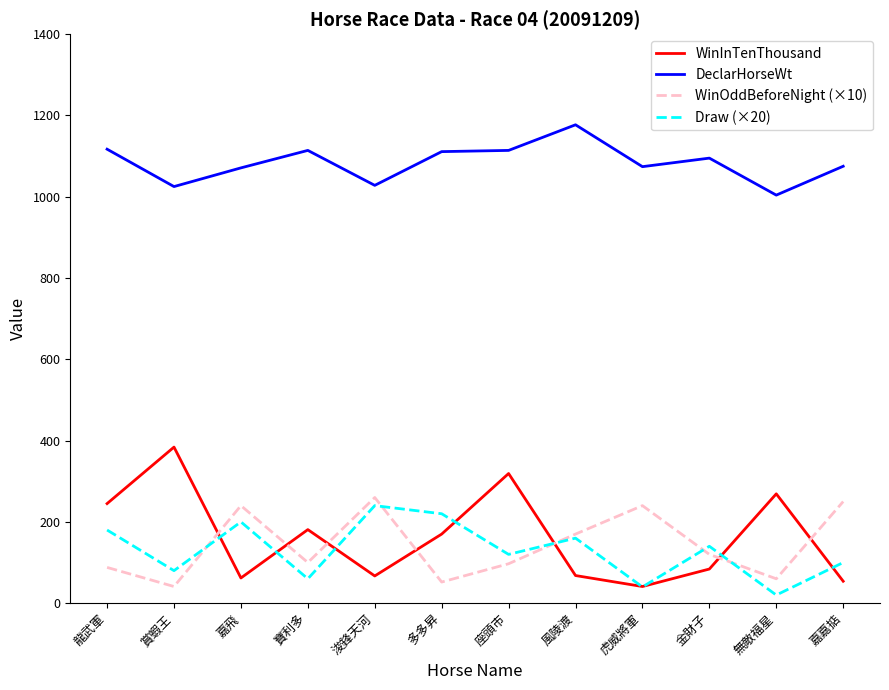

What are all the series names shown in the legend?

WinInTenThousand, DeclarHorseWt, WinOddBeforeNight (×10), Draw (×20)